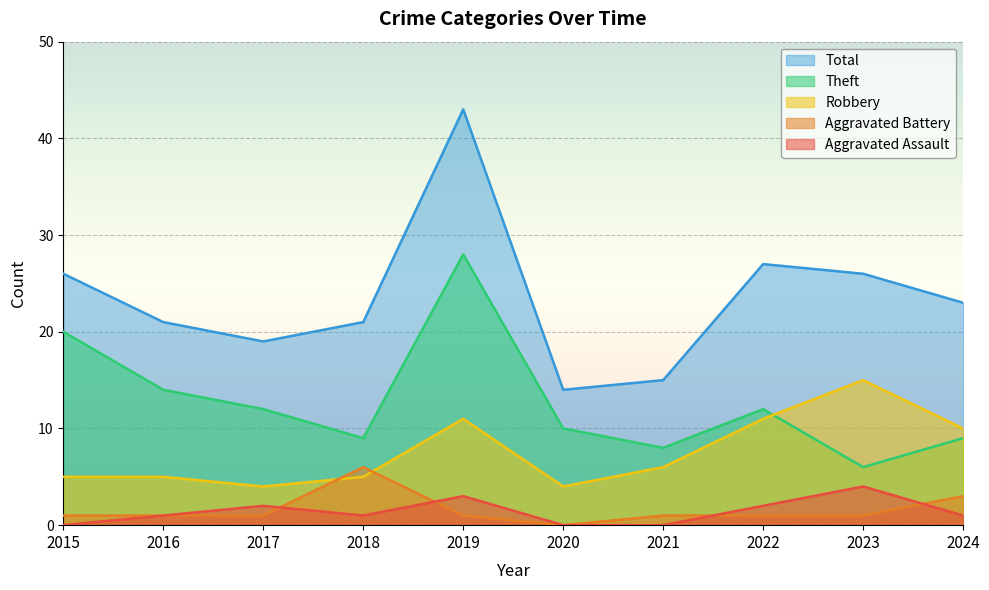

Is it true that Total equals 27 at 2022?

True